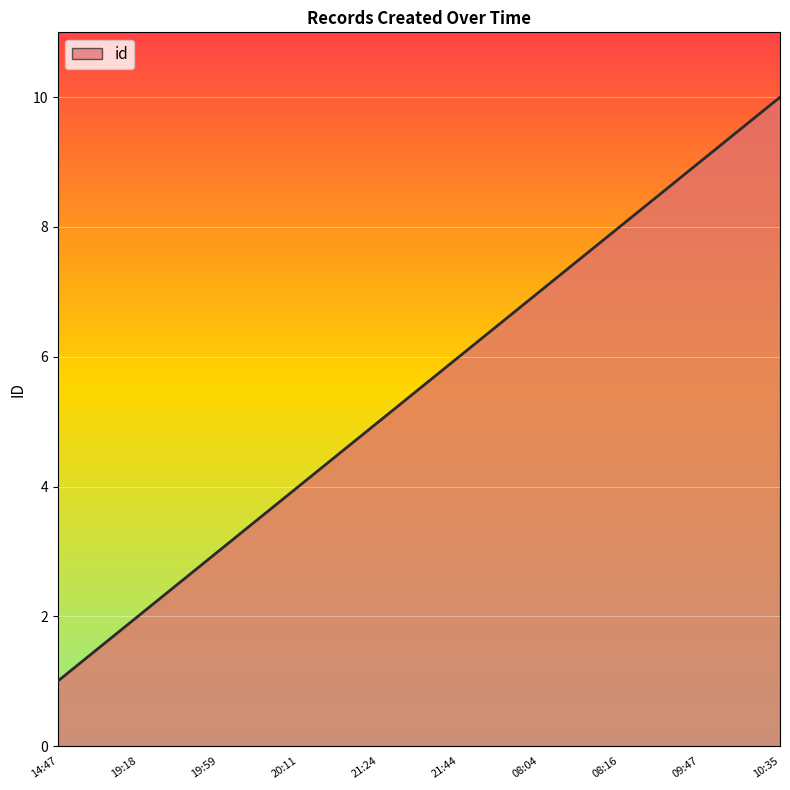

Rank the categories by value from lowest to highest.

14:47, 19:18, 19:59, 20:11, 21:24, 21:44, 08:04, 08:16, 09:47, 10:35